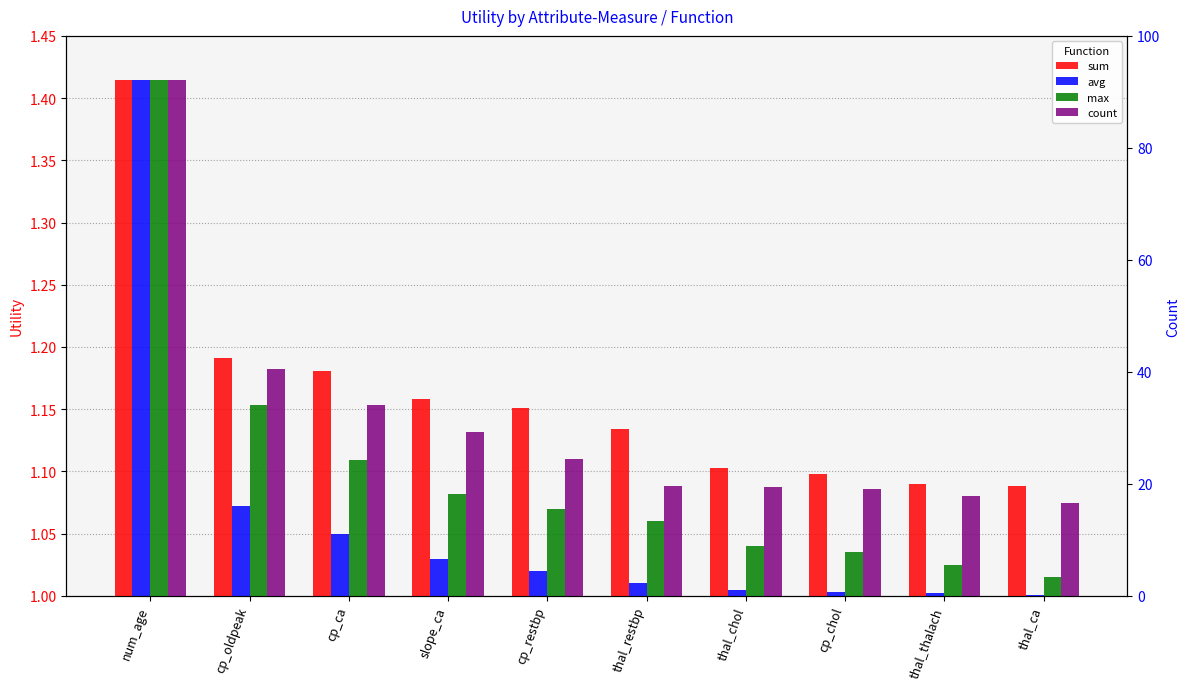

What is the value of the count bar at the 1st from the left?

1.4